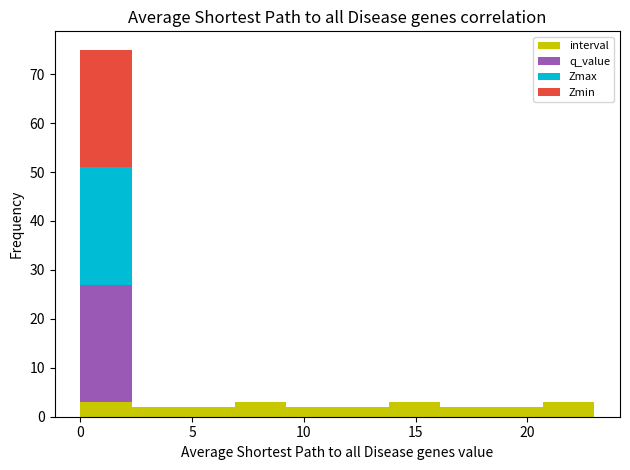

Which range on the x-axis has the tallest stacked bar (by total height)?

0.0 to 2.3